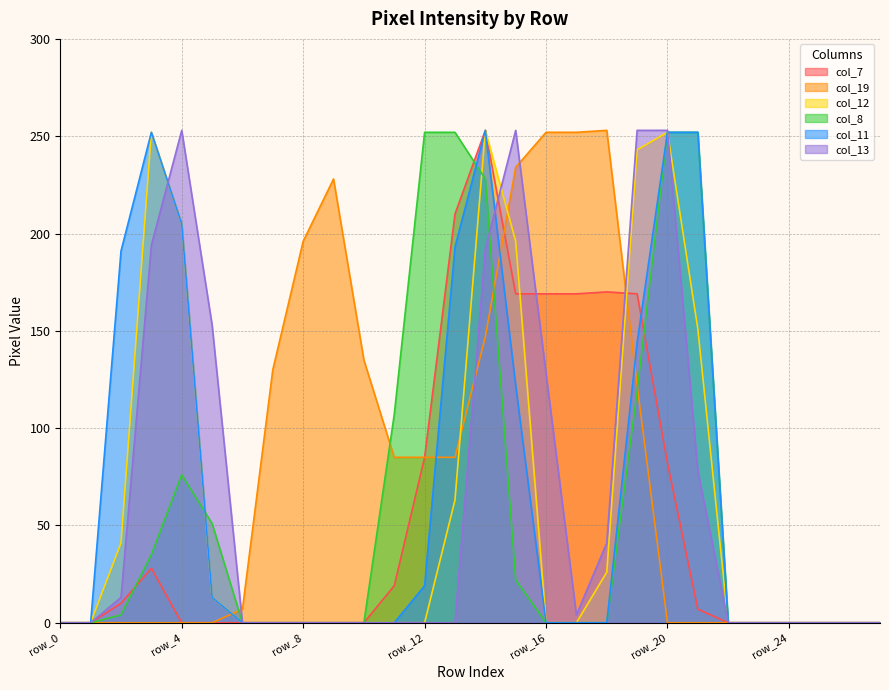

Which series has the widest spread of values?

col_7